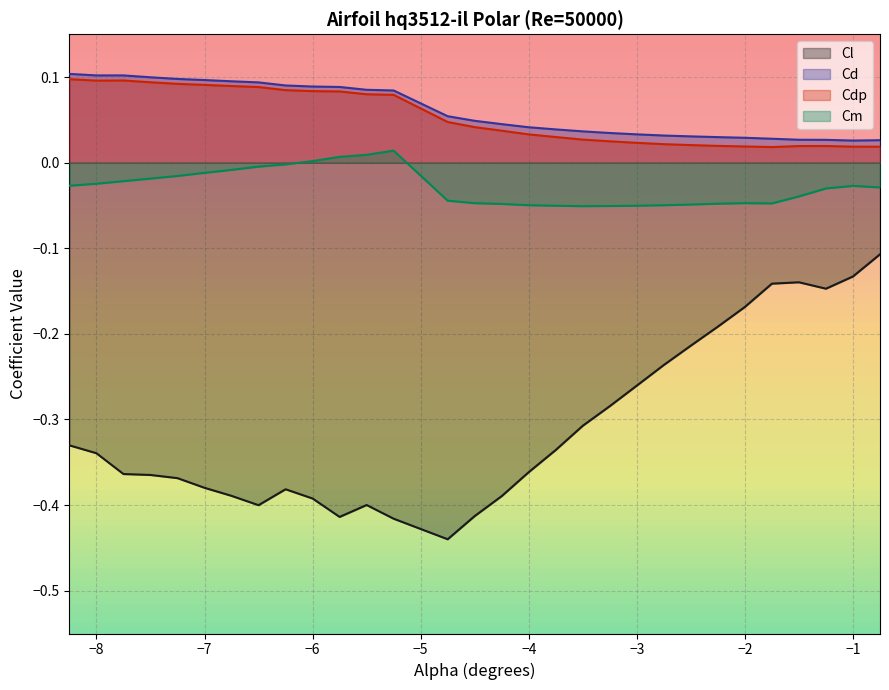

Which label corresponds to the largest value in the chart?

-8.25